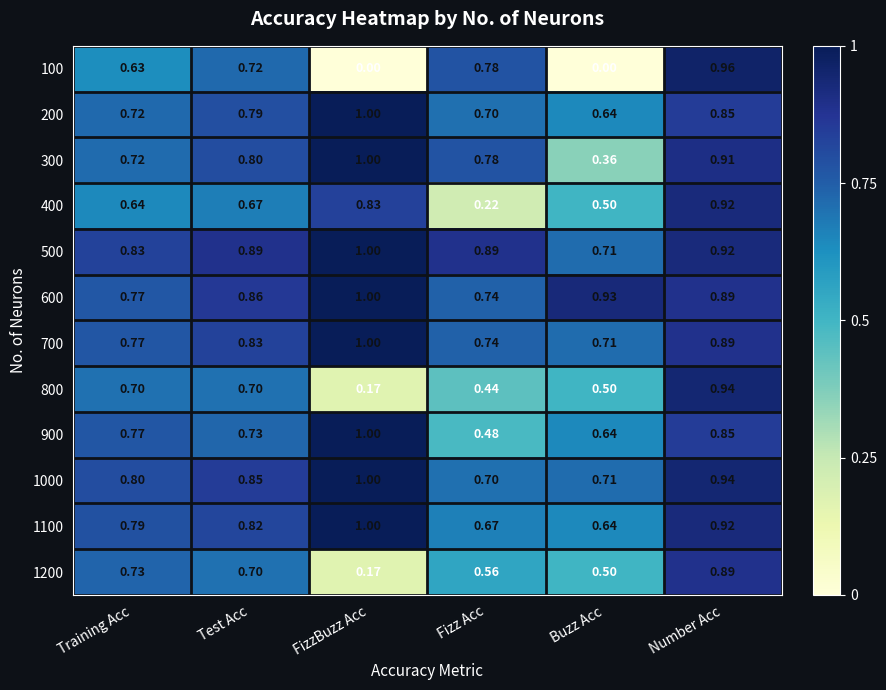

What is the maximum value shown in the chart?

1.0